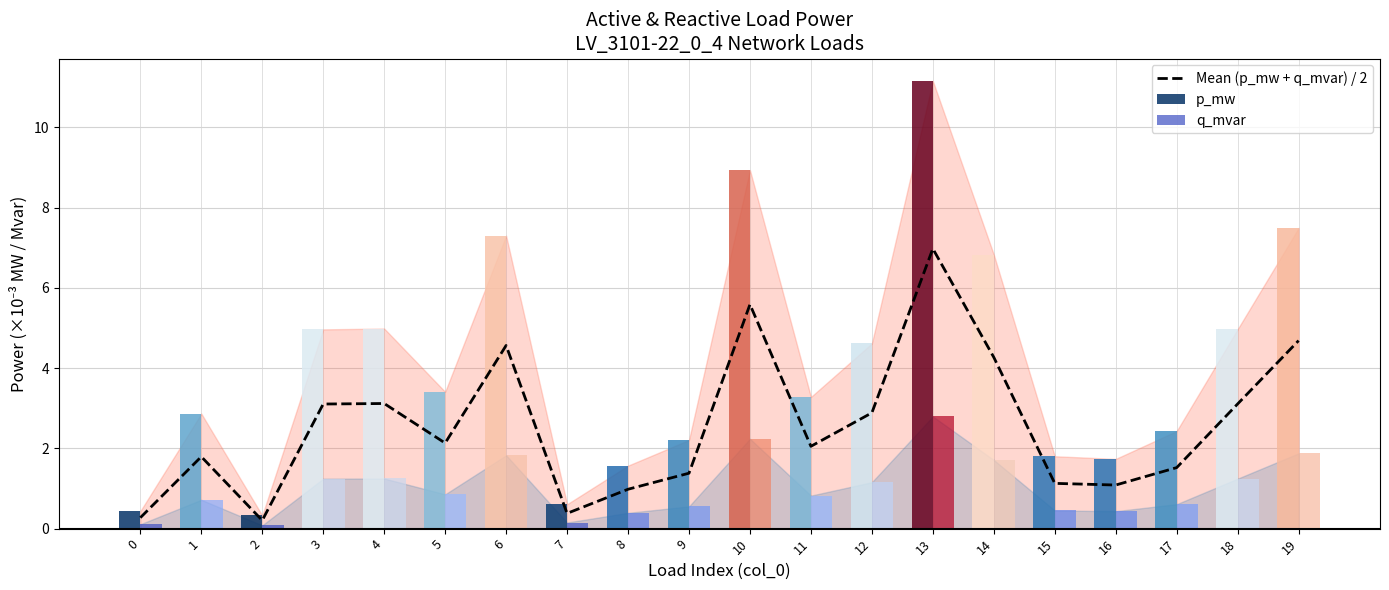

List the labels in order of value, smallest first.

2, 0, 7, 8, 16, 15, 9, 17, 1, 11, 5, 12, 3, 18, 4, 14, 6, 19, 10, 13